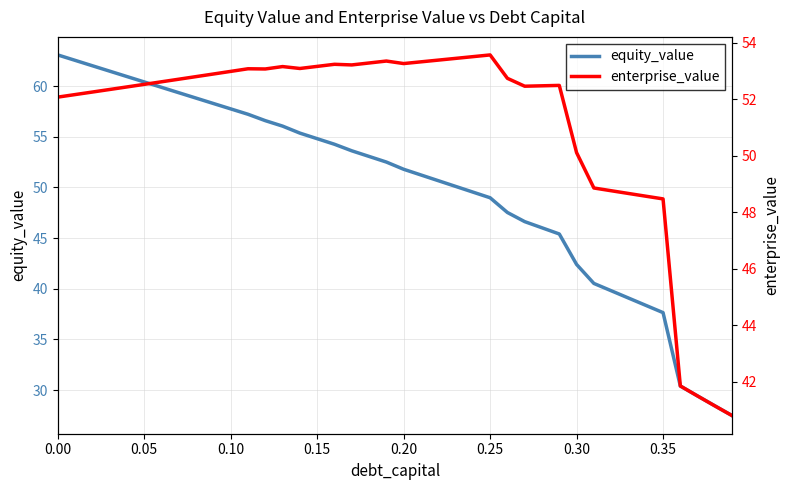

Where is enterprise_value nearest to the value 47?

35